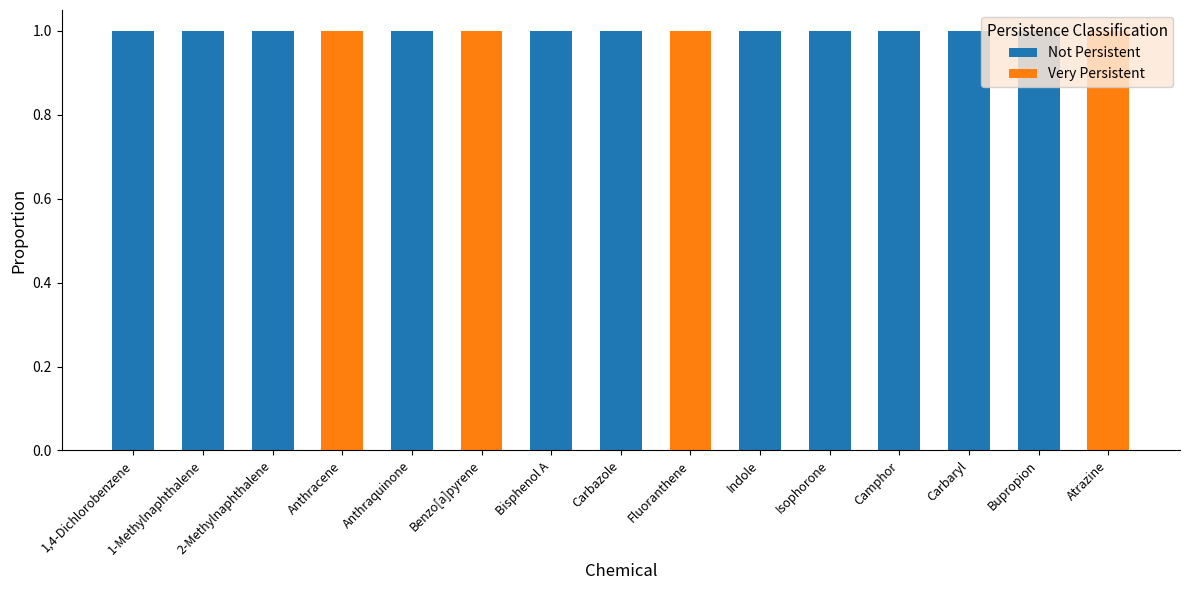

Is it true that Not Persistent equals 1 at 2-Methylnaphthalene?

True